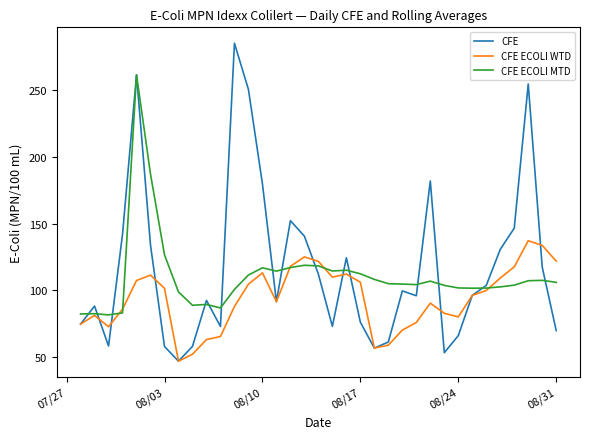

Which series has the largest range (max minus min)?

CFE